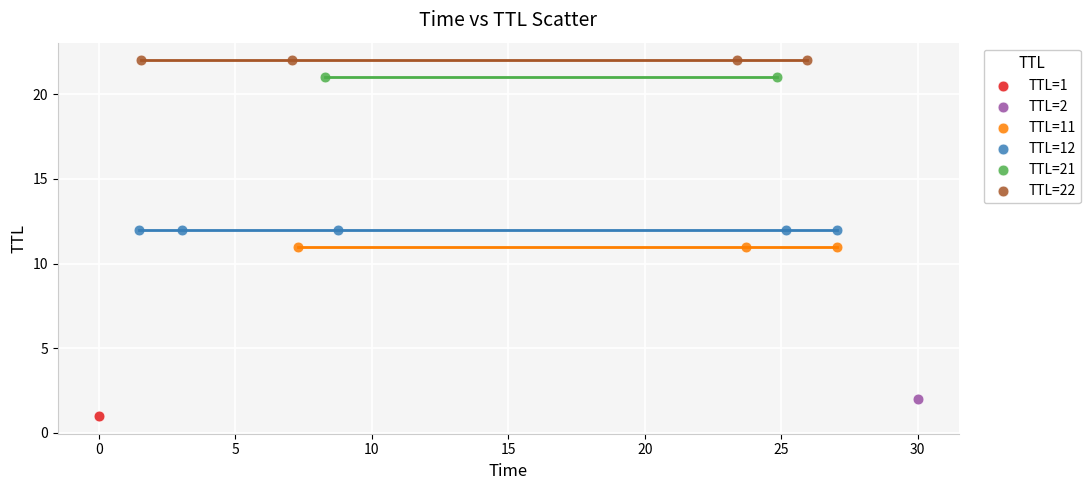

What are all the series names shown in the legend?

TTL=1, TTL=2, TTL=11, TTL=12, TTL=21, TTL=22